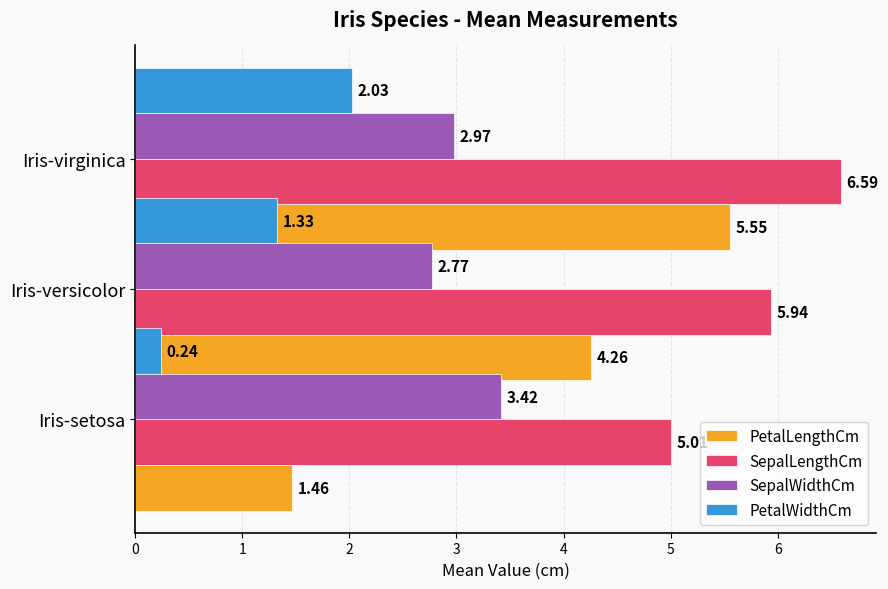

What is the average value of the SepalWidthCm series?

3.1